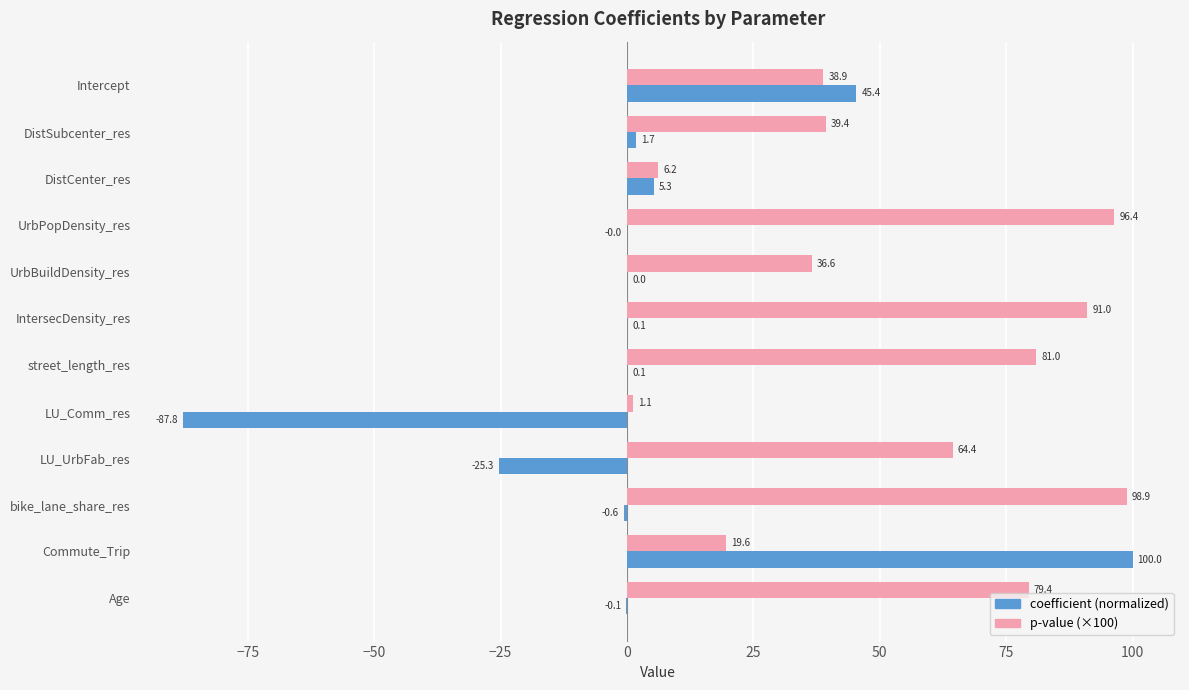

How many positive values does the coefficient (normalized) series have?

7